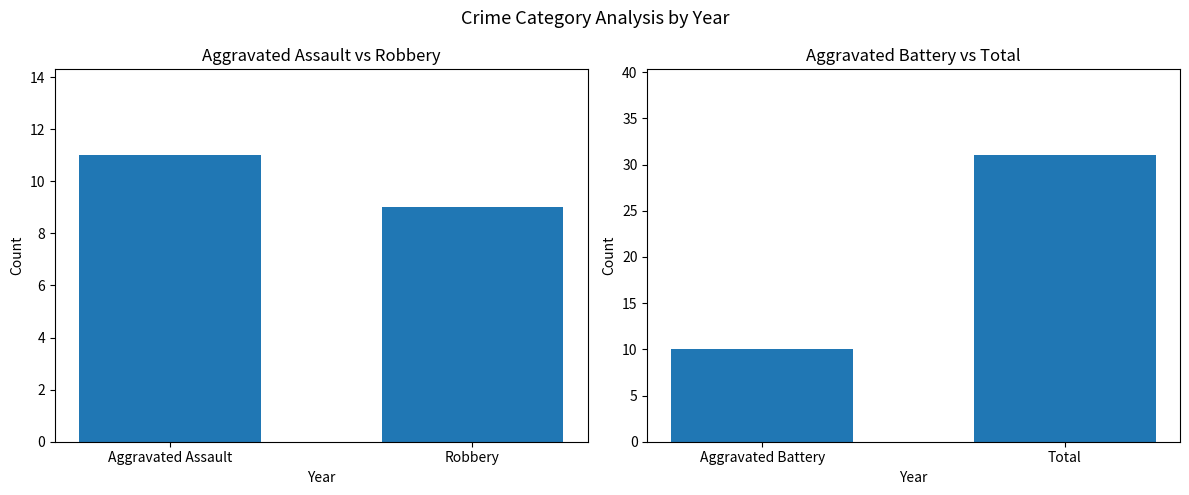

At which label is the value closest to 10?

Aggravated Assault